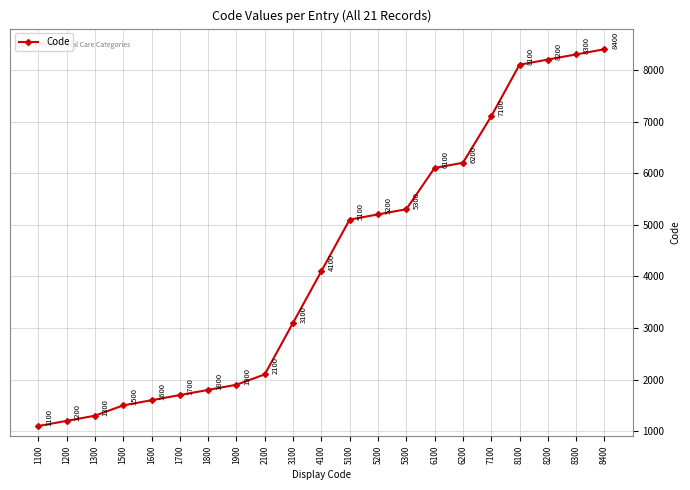

Reading left to right, transcribe all the data shown in this chart.

1100	1200	1300	1500	1600	1700	1800	1900	2100	3100	4100	5100	5200	5300	6100	6200	7100	8100	8200	8300	8400